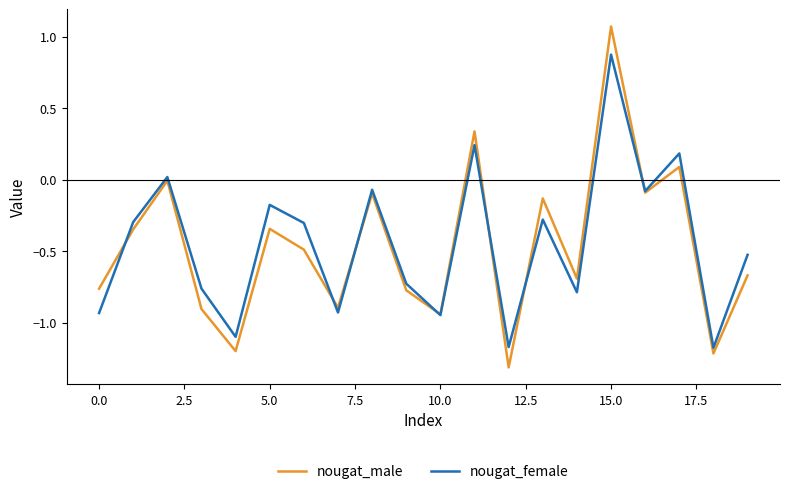

List the series in order of their peak value, highest first.

nougat_male, nougat_female